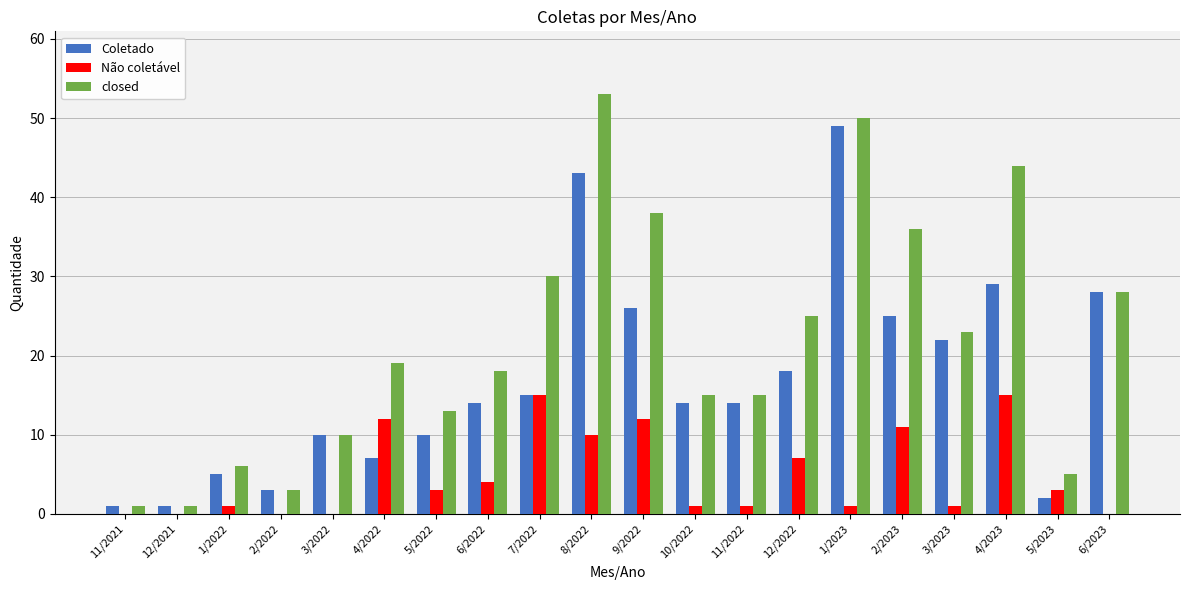

Which series changed the most between 11/2021 and 4/2022?

closed